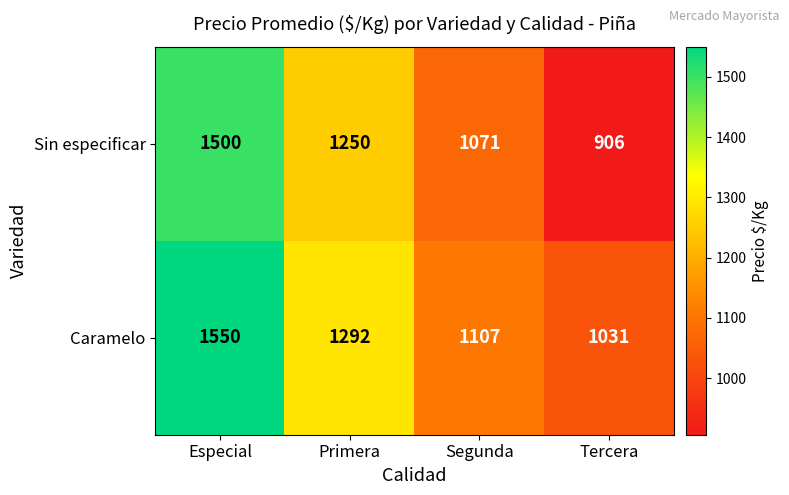

What is the total value across all series at Primera?

2542